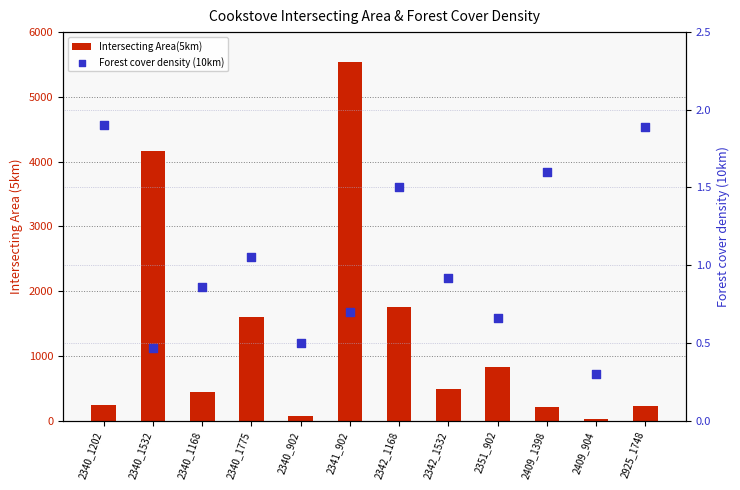

Which series has the widest spread of Y values?

Intersecting Area(5km)